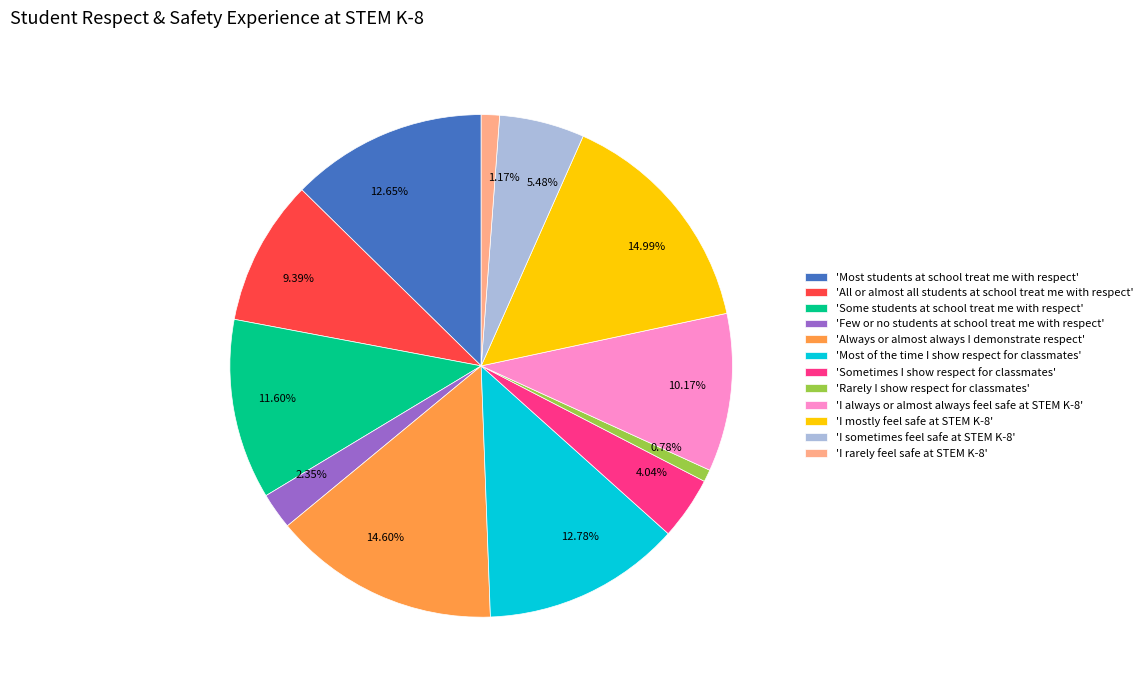

To the nearest percent, what is the difference between the largest and smallest slice percentages?

14%